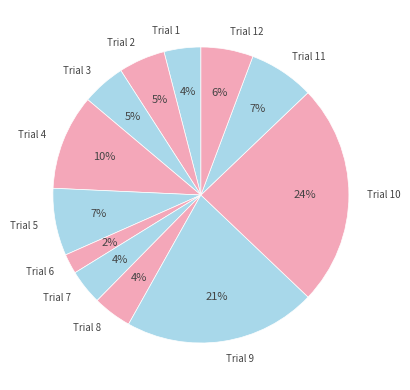

Between Trial 3 and Trial 7, which is larger?

Trial 3